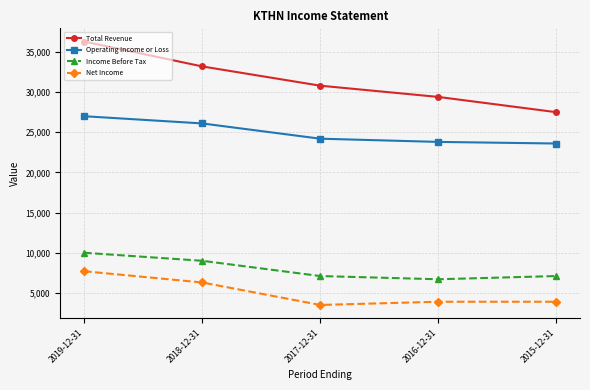

The Net Income series shows 3900 at 2016-12-31. True or false?

True